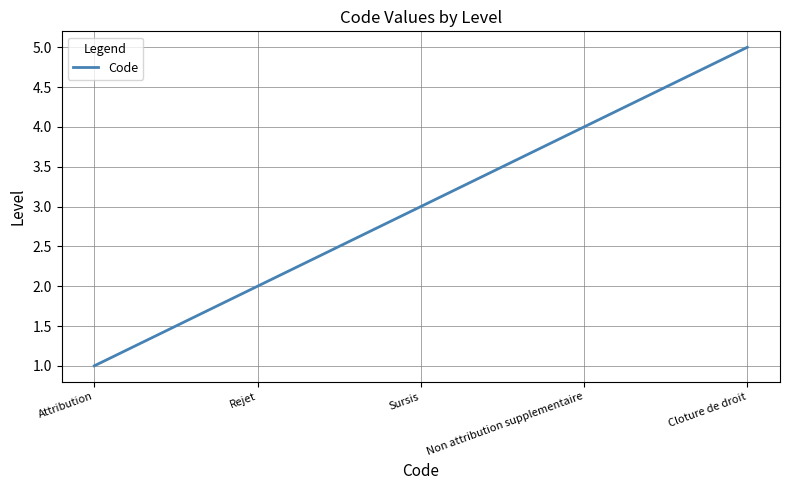

Count the number of categories in the chart.

5